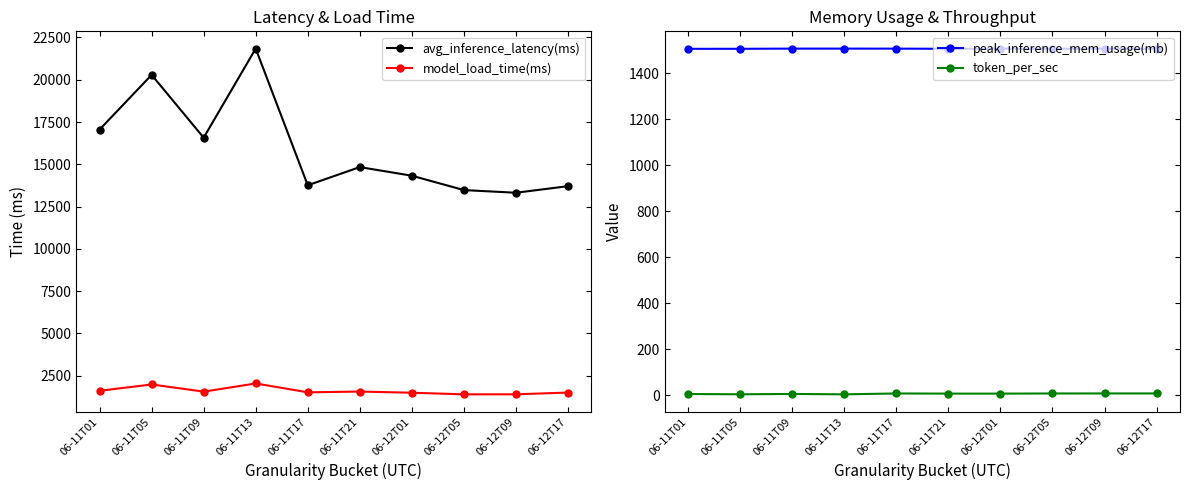

At which category does peak_inference_mem_usage(mb) reach its first local peak?

06-11T13